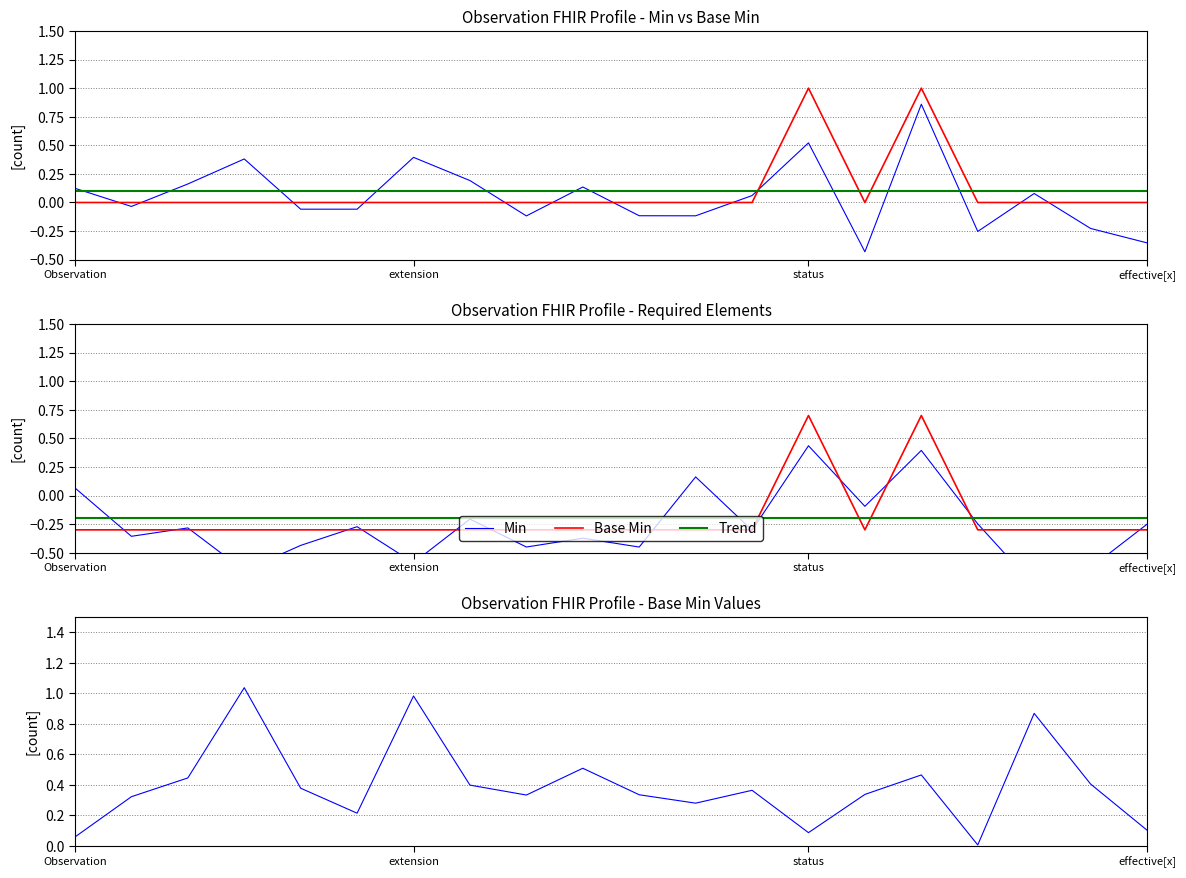

Where do Base Min and Trend first cross each other?

12 and 13